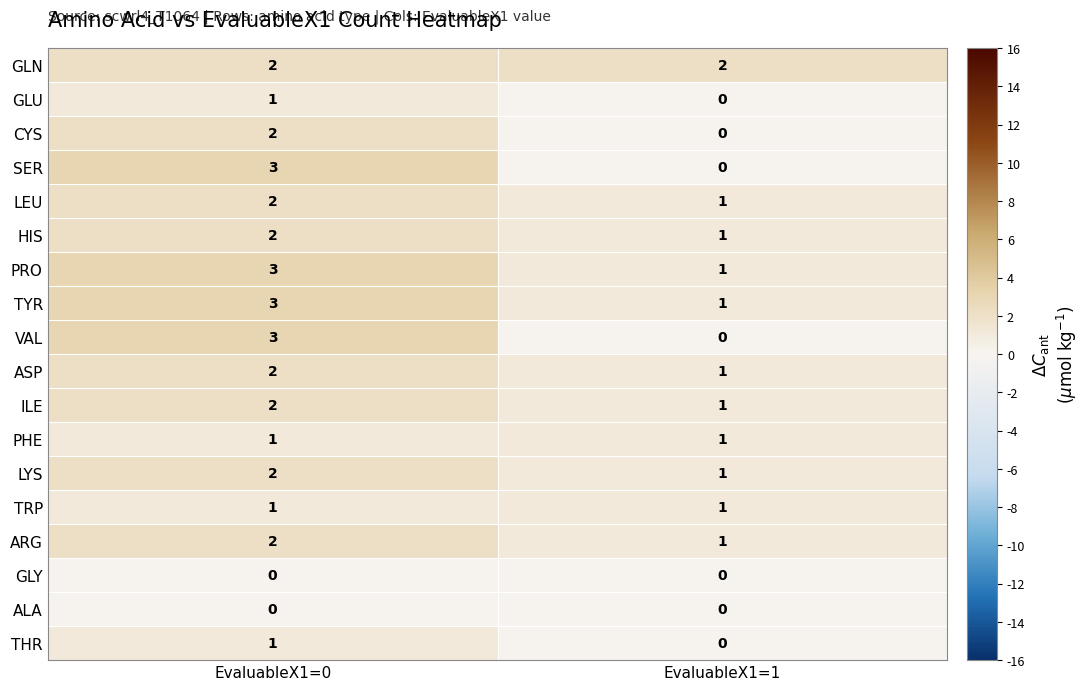

True or false: LYS has a value of 1 at EvaluableX1=0.

False